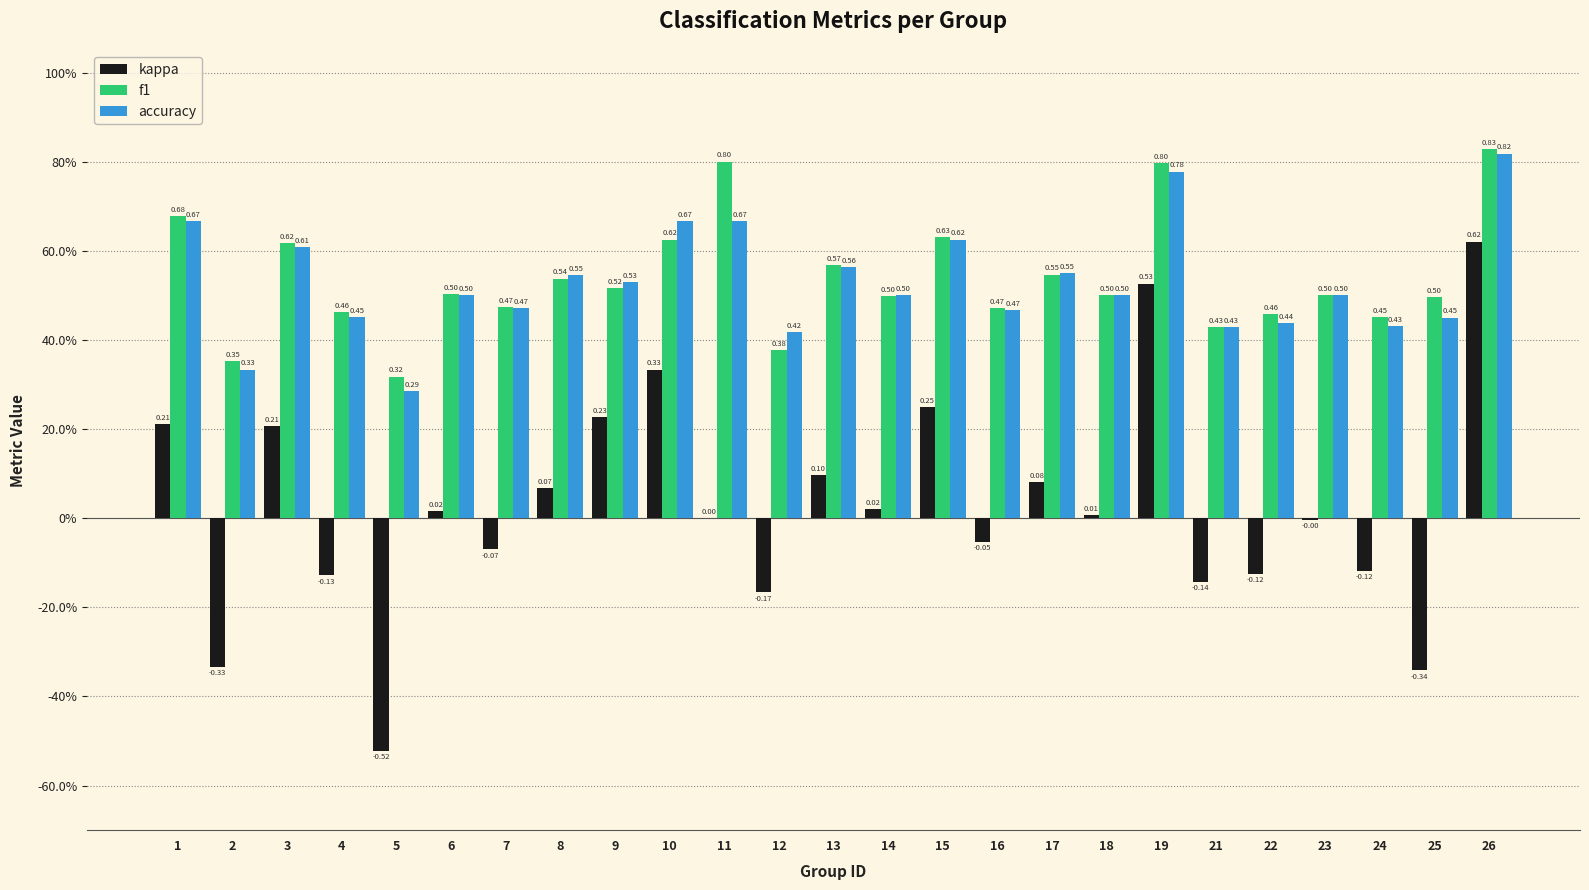

Are the bars grouped side by side (vs. stacked)?

Yes